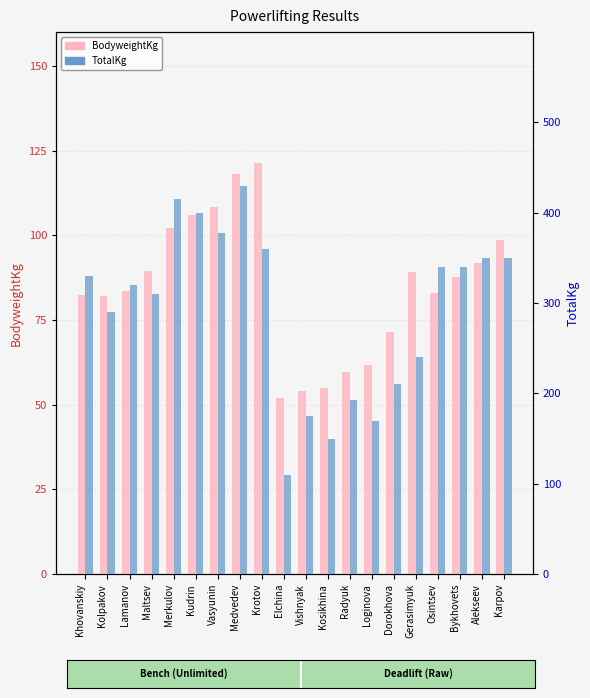

What is the average value of the TotalKg series?

293.0